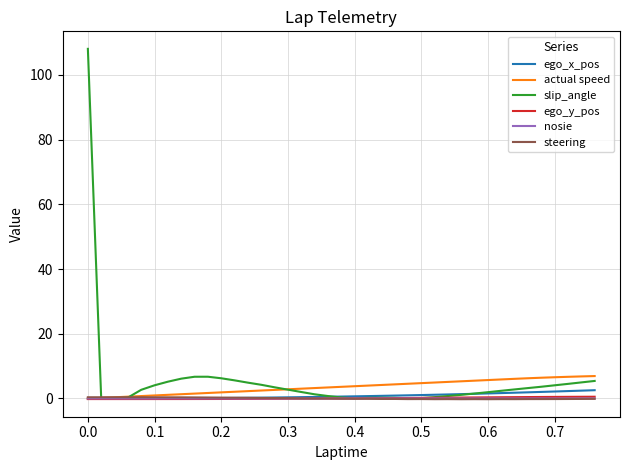

Which series has the widest spread of values?

slip_angle